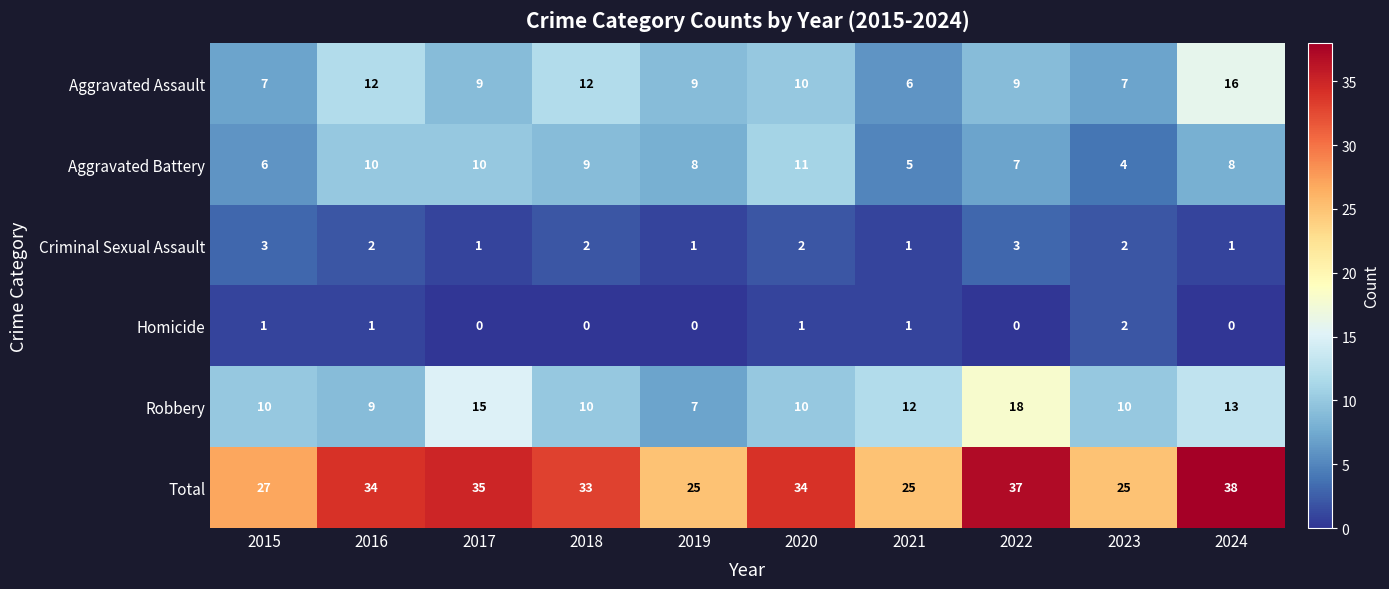

Count the Criminal Sexual Assault values in the range 1 to 2.

8